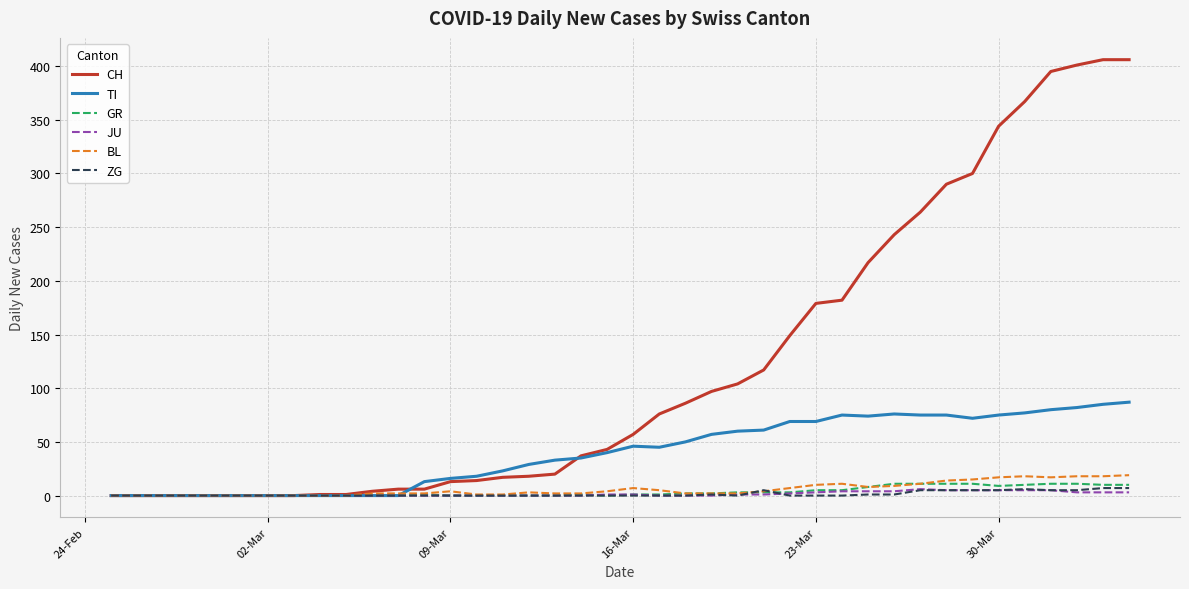

True or false: TI has more than 2 interior local peaks.

True